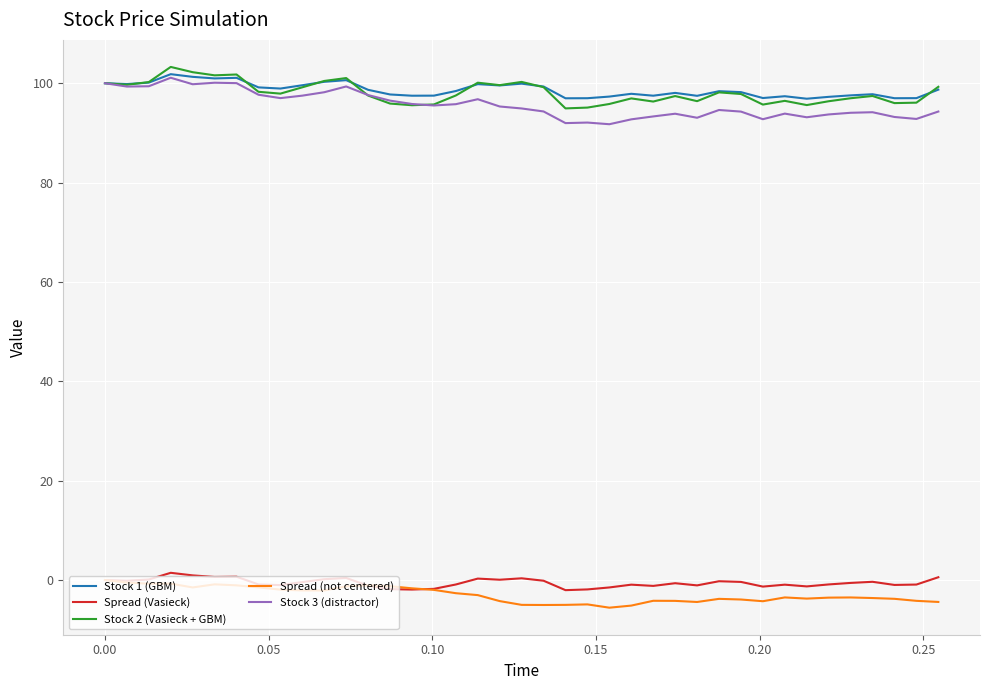

True or false: Stock 3 (distractor) and Spread (not centered) intersect in this chart.

False